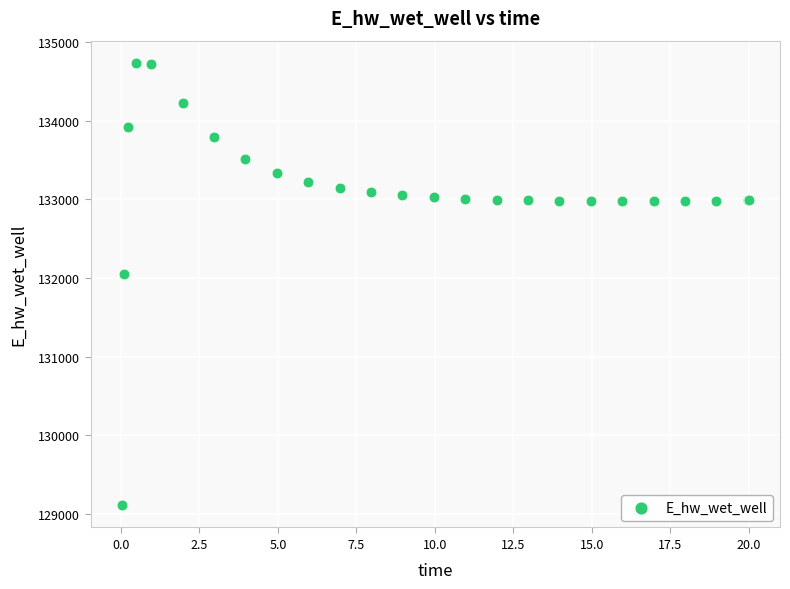

What Y value in the scatter plot is closest to 131923?

132046.0